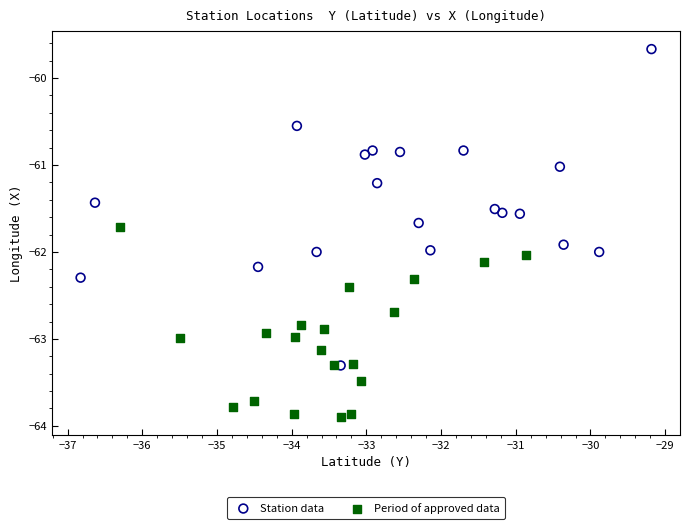

Which series contains the highest Y value?

Station data